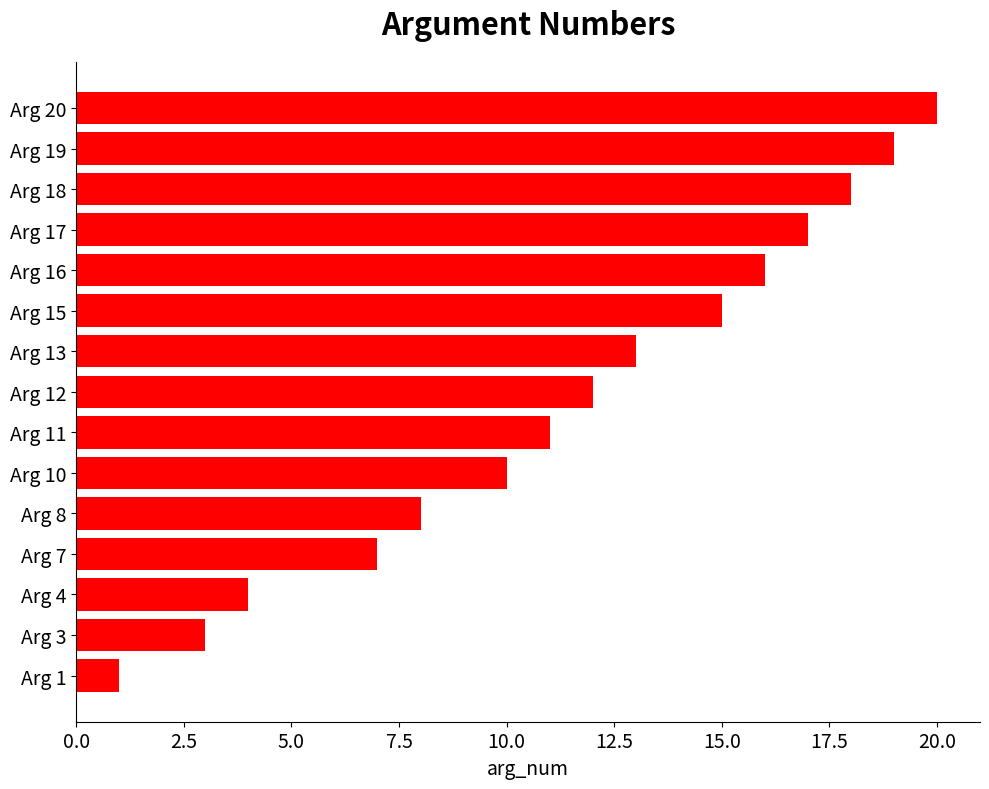

The chart shows a value of 18 at Arg 18. True or false?

True